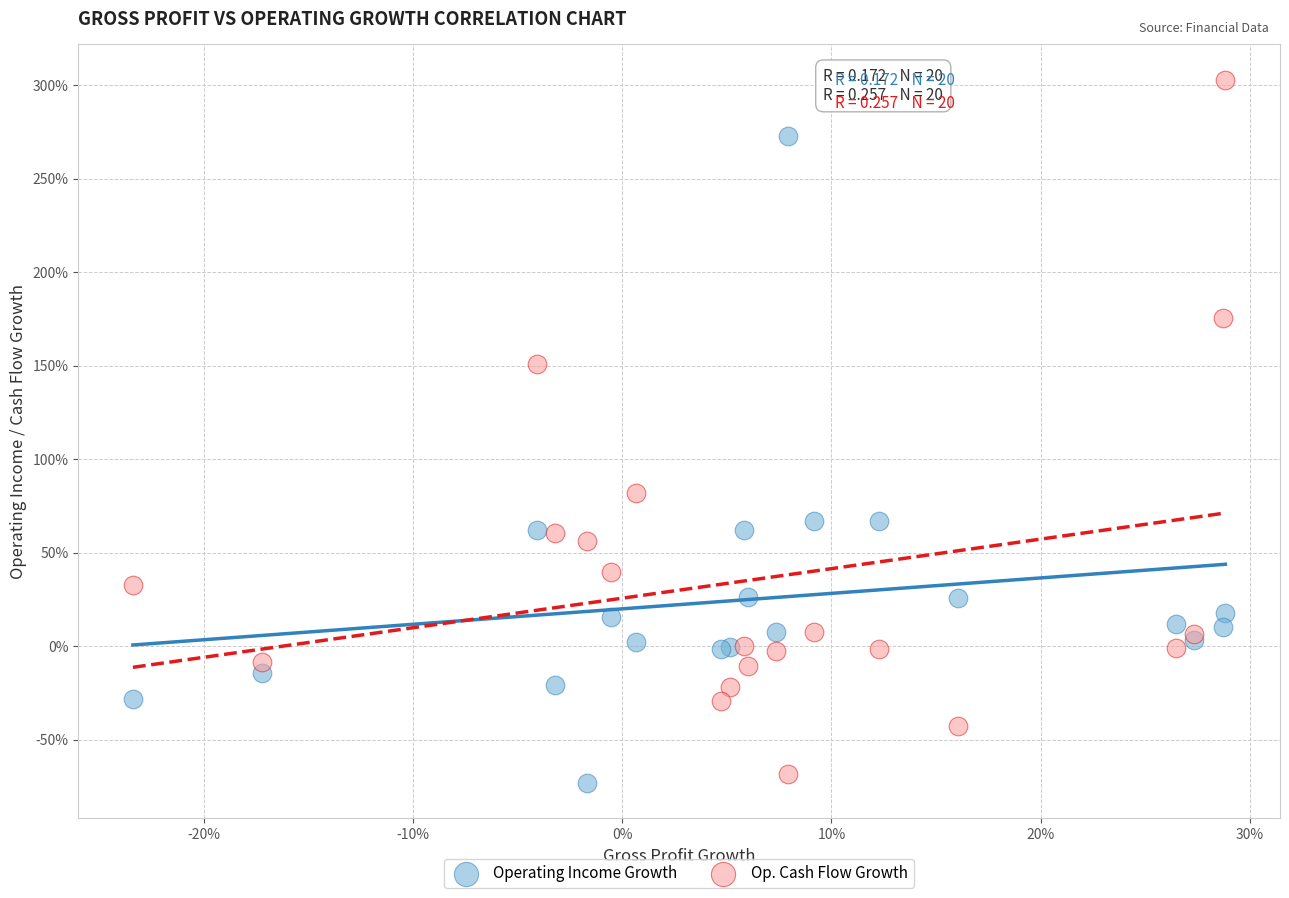

What are all the series names shown in the legend?

Operating Income Growth, Op. Cash Flow Growth